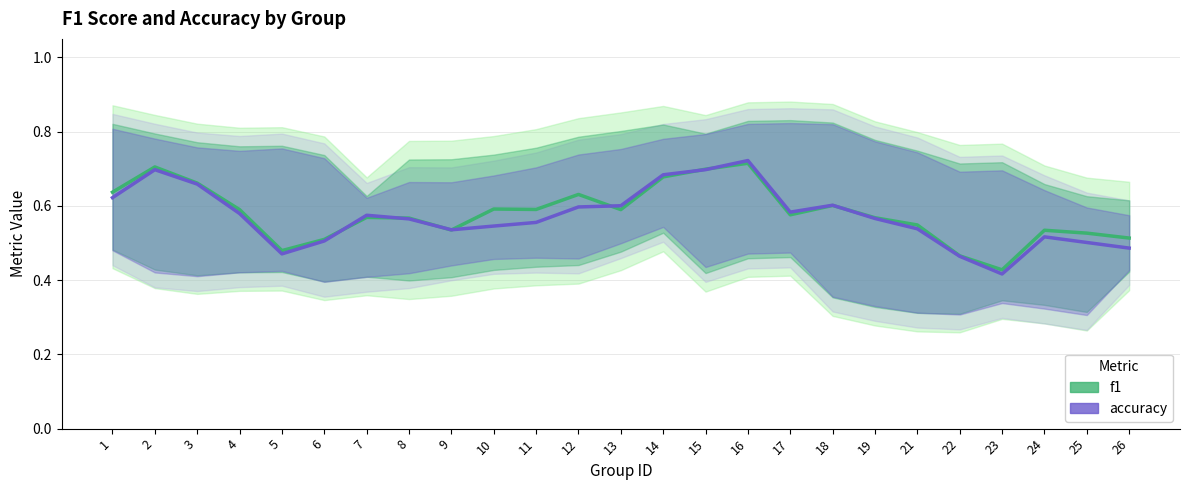

Between 17 and 25, which series saw the biggest shift?

accuracy